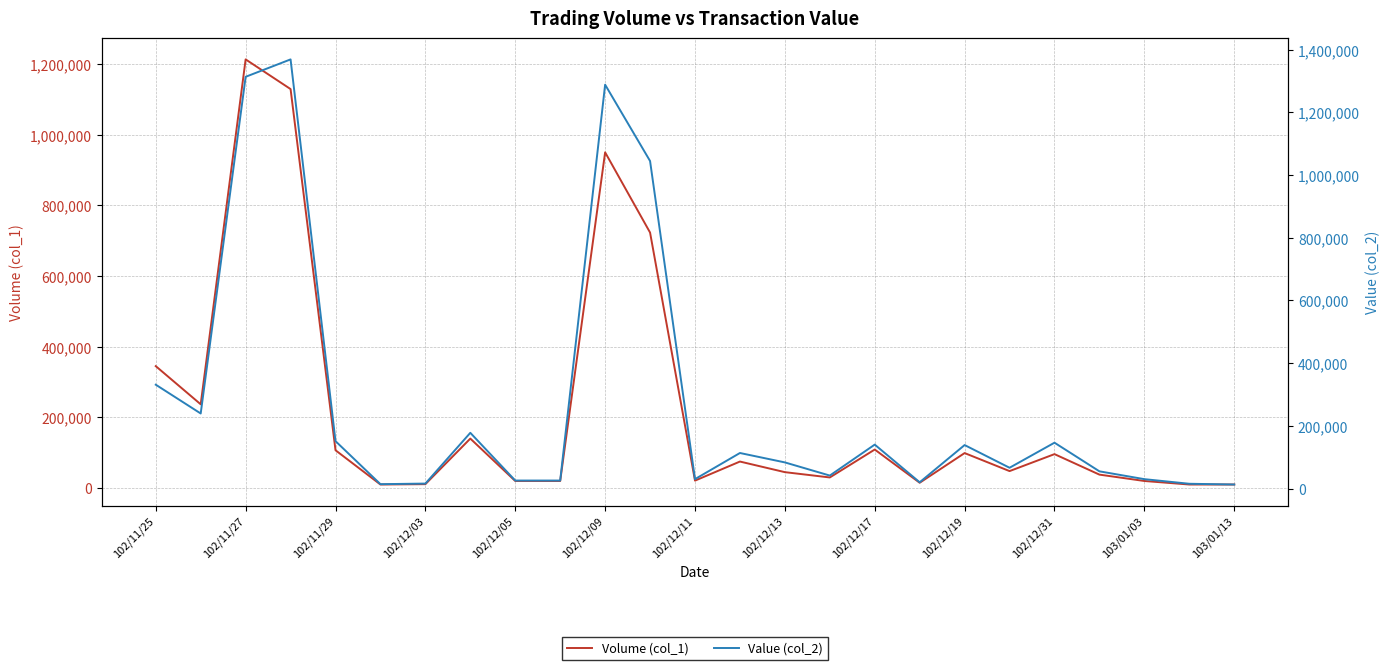

Which series changed the most between 102/12/13 and 20?

Volume (col_1)